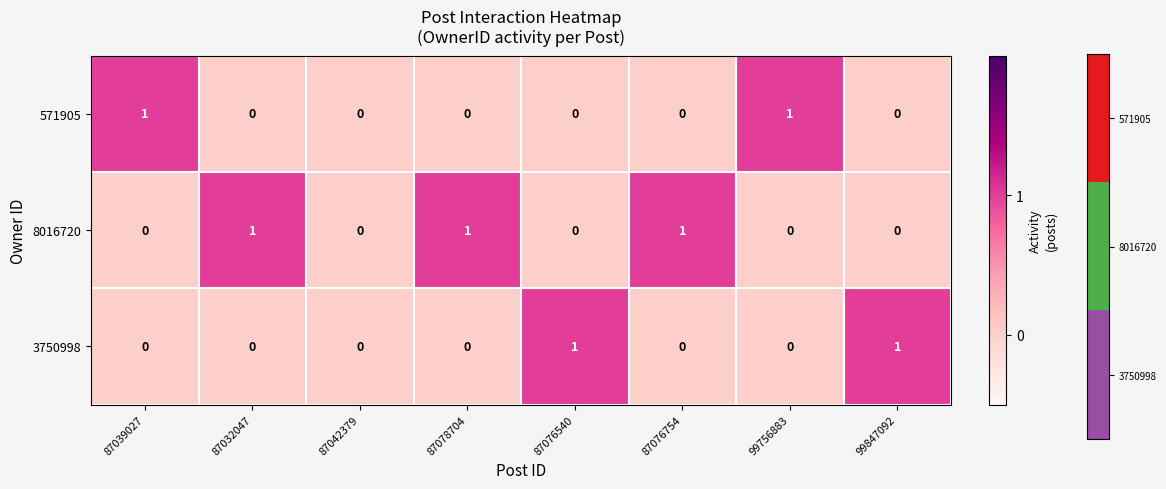

True or false: 571905 has a value of 1 at 87076754.

False